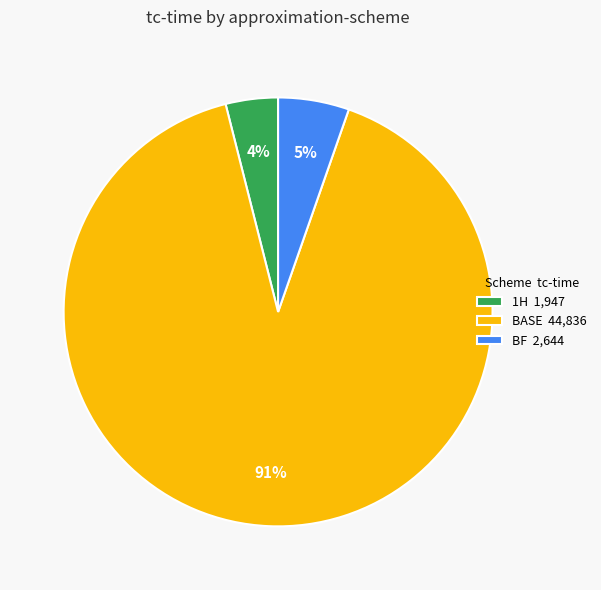

Which has a higher value, BF 2,644 or 1H 1,947?

BF 2,644